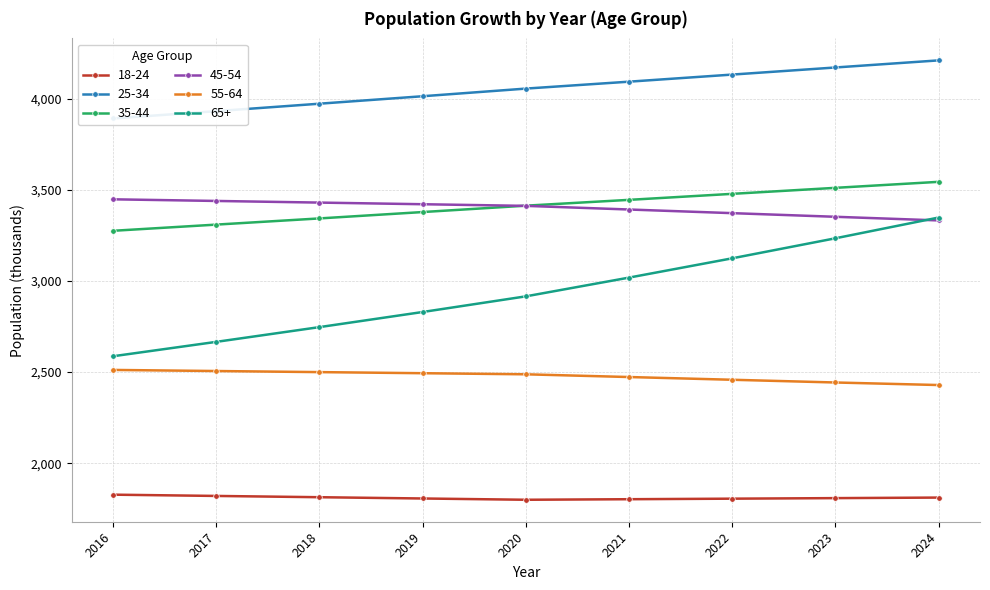

Between 2018 and 2021, which series saw the biggest shift?

65+